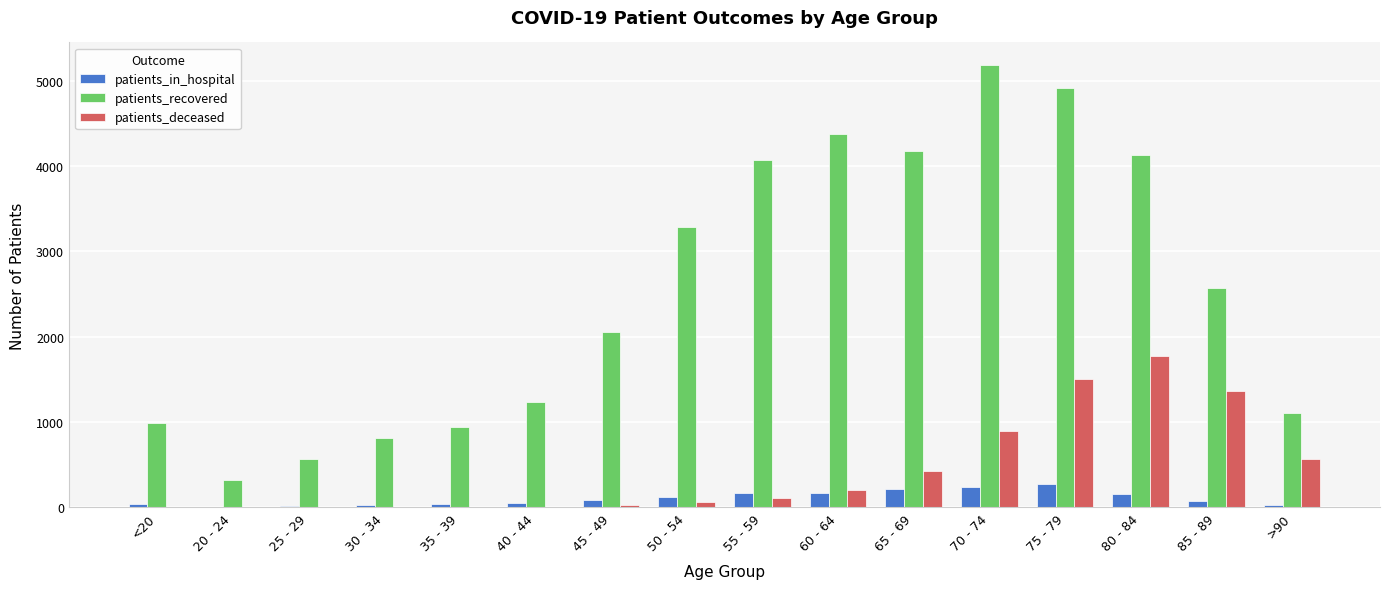

Which series has the largest total across all categories?

patients_recovered